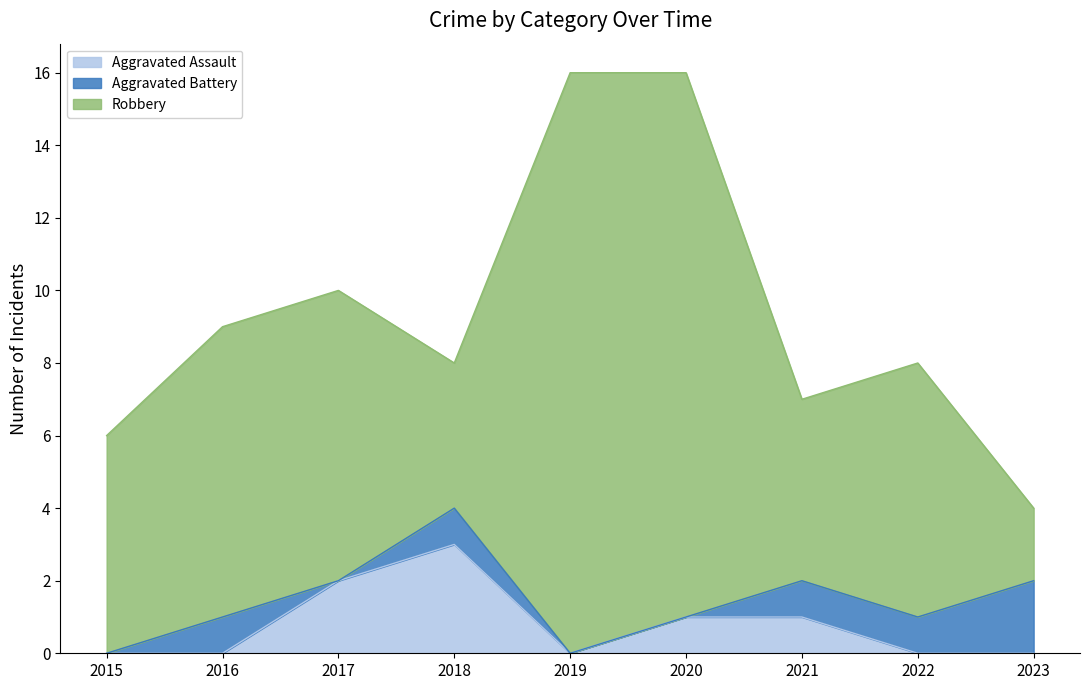

What are all the series names shown in the legend?

Aggravated Assault, Aggravated Battery, Robbery